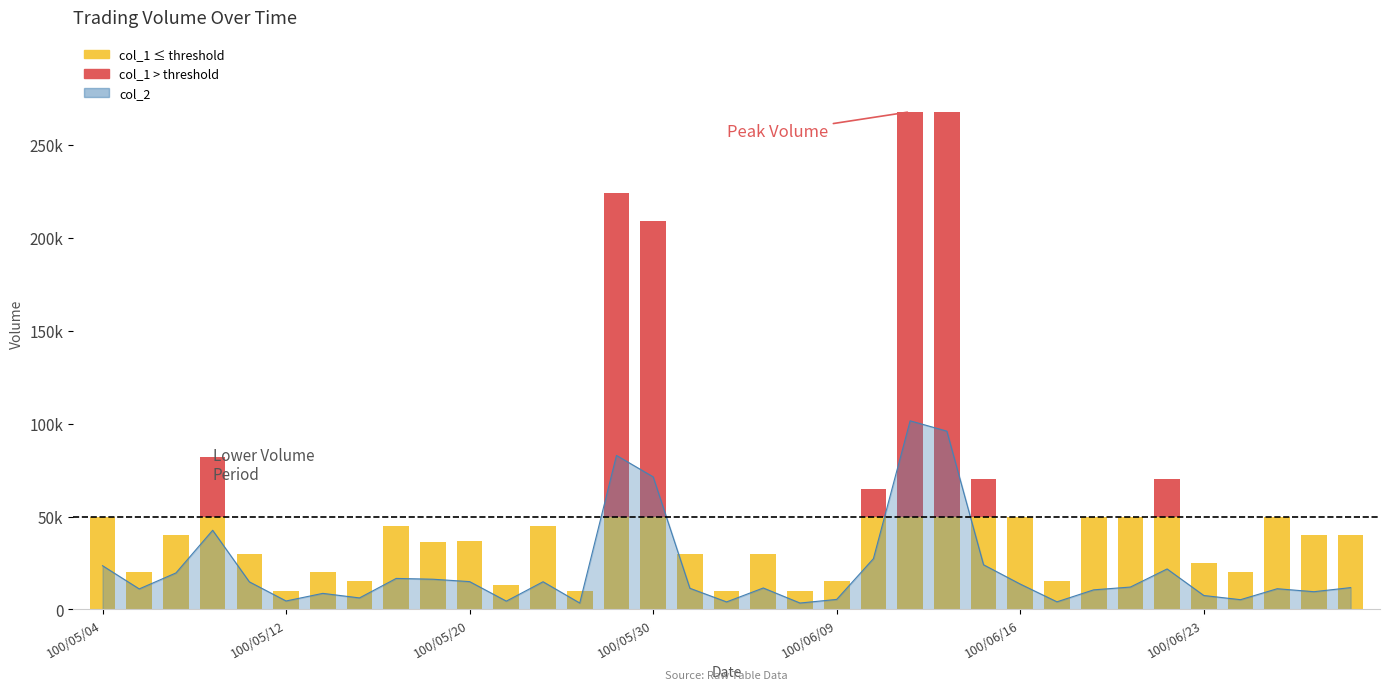

Which series has the largest range (max minus min)?

col_1 (above threshold)